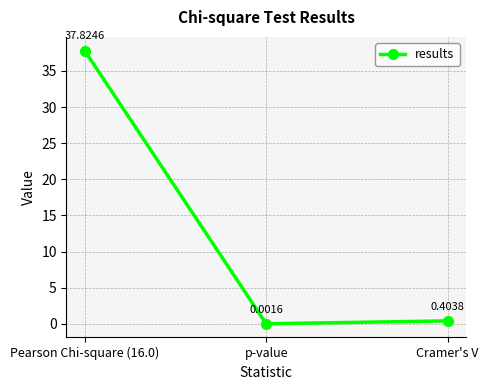

Which has a higher value, p-value or Pearson Chi-square (16.0)?

Pearson Chi-square (16.0)